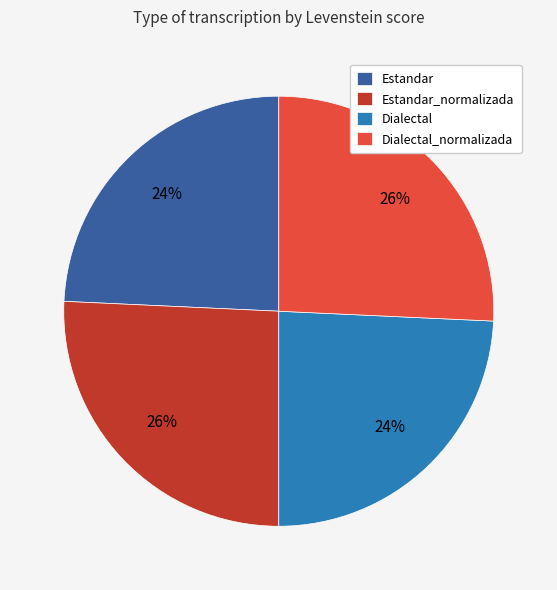

Is the sum of Estandar and Dialectal greater than half?

No